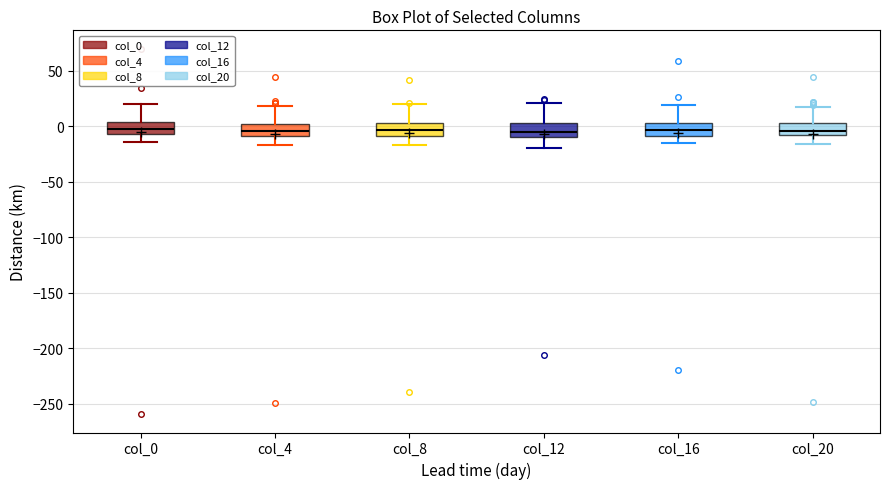

Reading left to right, transcribe this box plot: for each box, give where its median line is, the range the box spans, and where its two whiskers end, as read against the y-axis. The values are not printed on the chart, so give them approximately, as read against the axis.

col_0: median -5 (inside the box), box -5 to 5, whiskers -15 to 20
col_4: median -5, box -10 to 0, whiskers -15 to 20
col_8: median -5, box -10 to 5, whiskers -15 to 20
col_12: median -5, box -10 to 5, whiskers -20 to 20
col_16: median -5, box -10 to 5, whiskers -15 to 20
col_20: median -5, box -10 to 5, whiskers -15 to 20